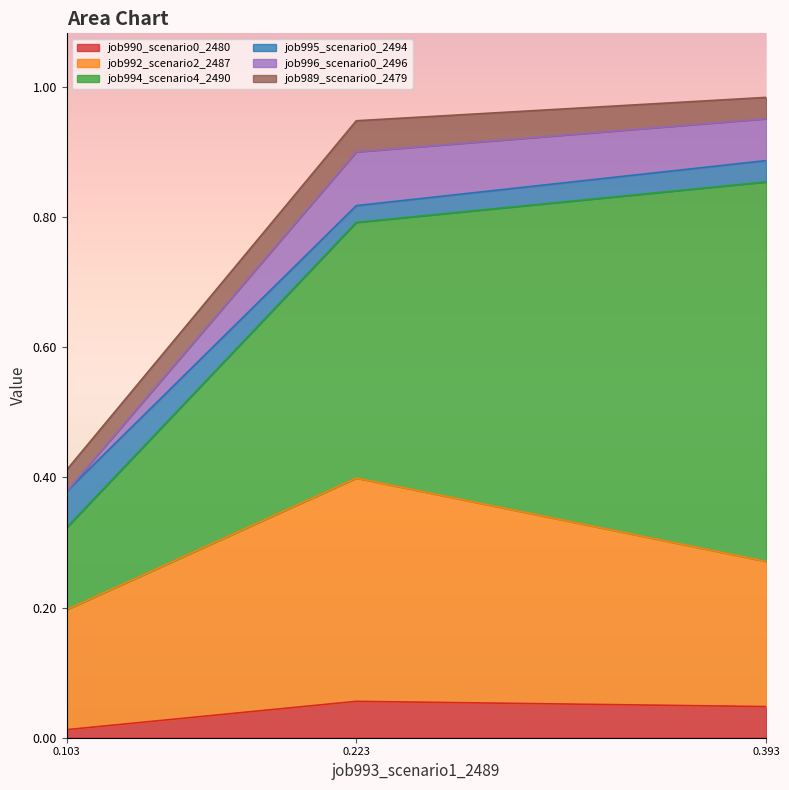

At how many categories does at least one series exceed 0?

3